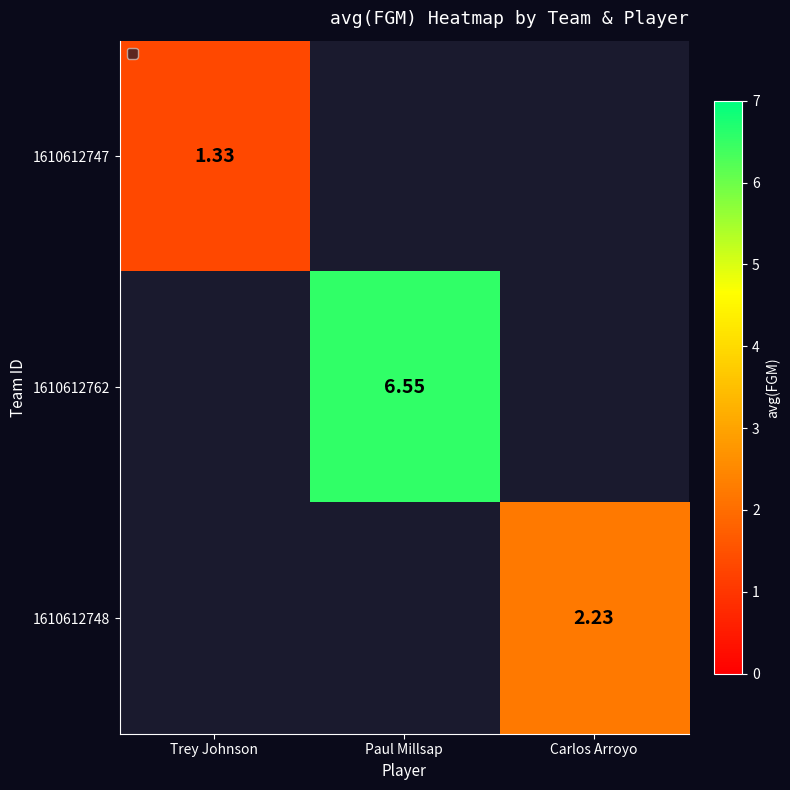

True or false: 1610612762 has a value of 6.5 at Paul Millsap.

True